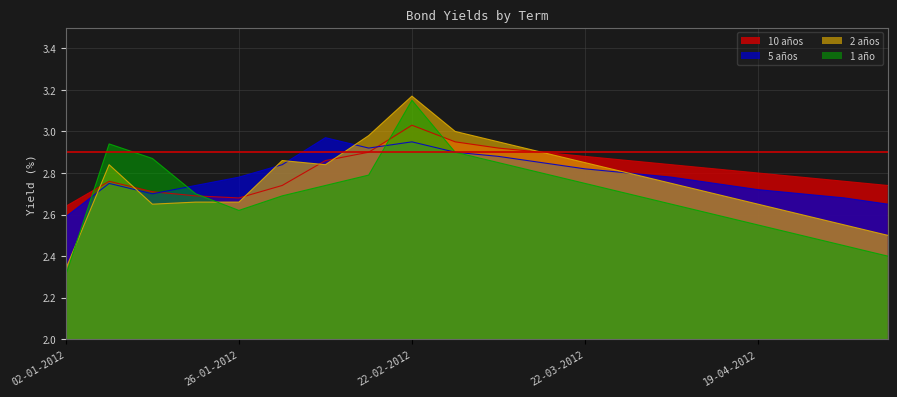

True or false: 1 año and 5 años cross at least once.

True